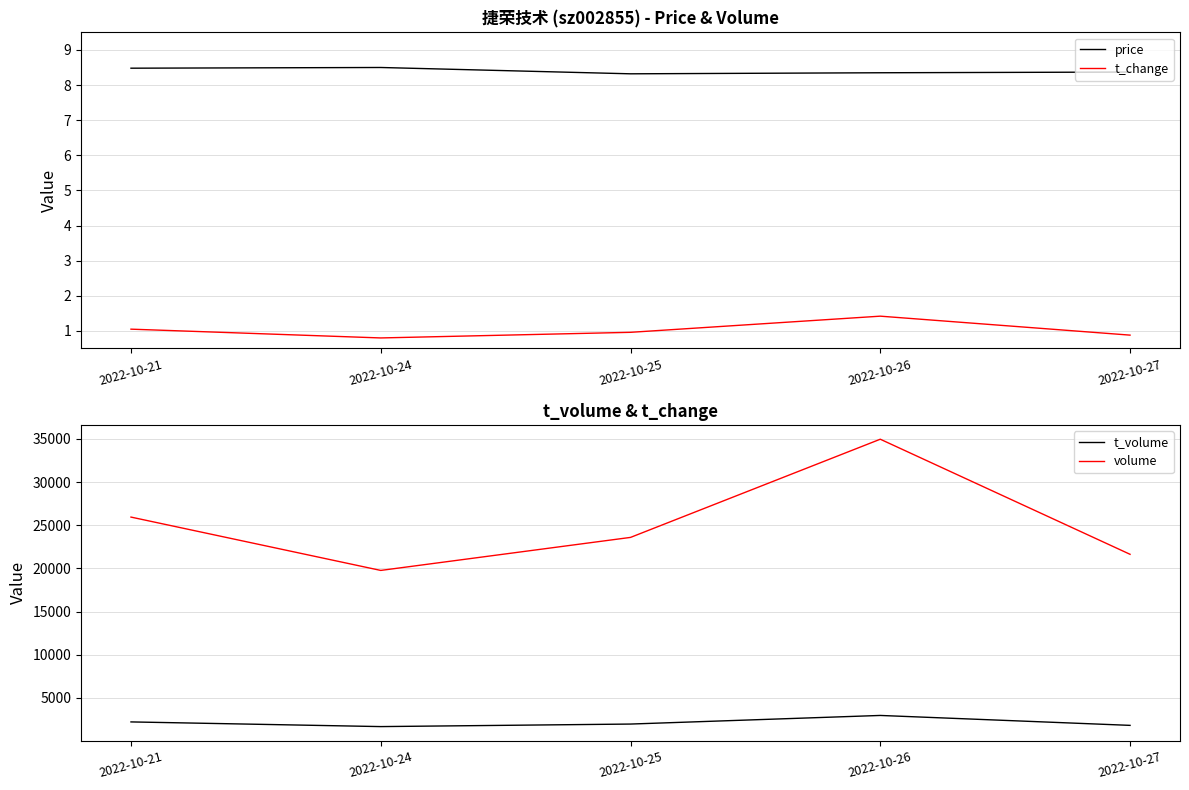

Where is t_change nearest to the value 1?

2022-10-25